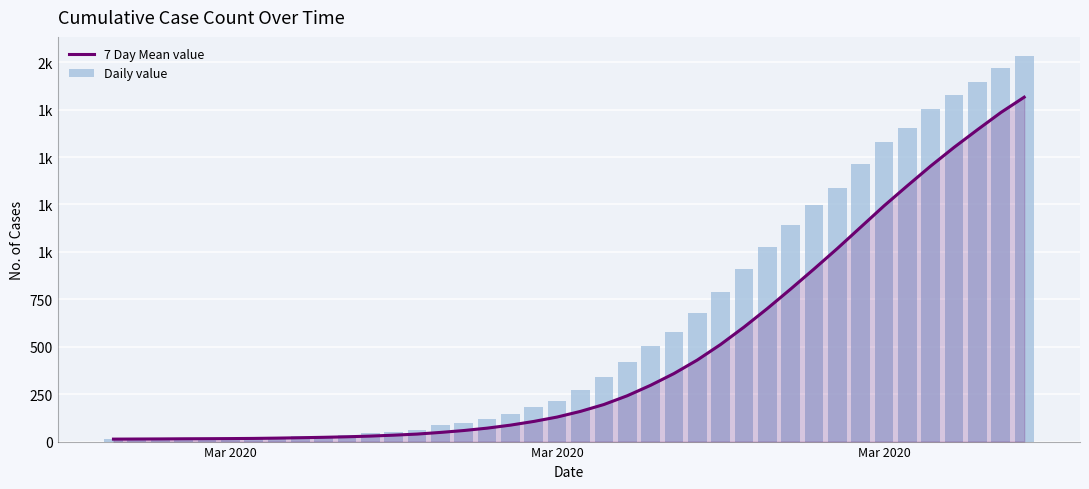

What is the total value across all series at Mar 2020?

26.0